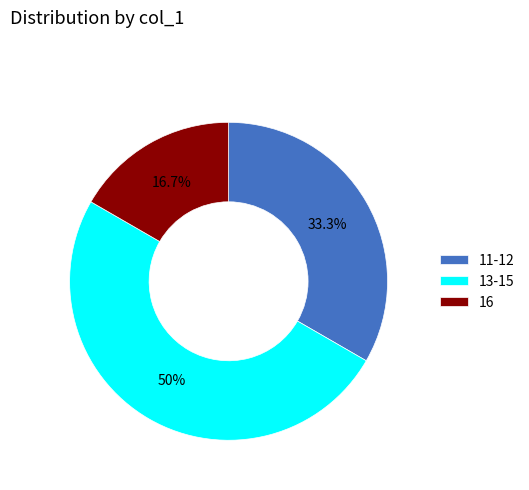

Combined, what portion of the pie is 16 and 13-15?

66.7%